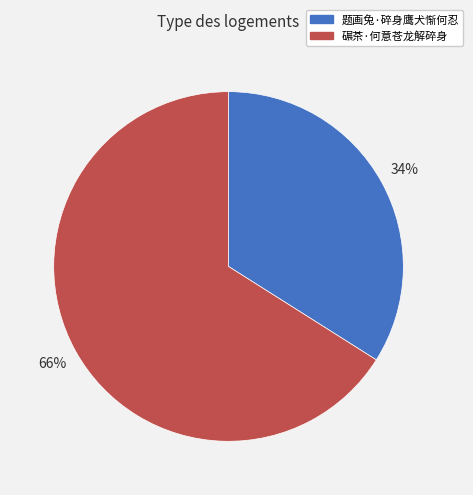

Combined, do 碾茶·何意苍龙解碎身 and 题画兔·碎身鹰犬惭何忍 account for over 50%?

Yes